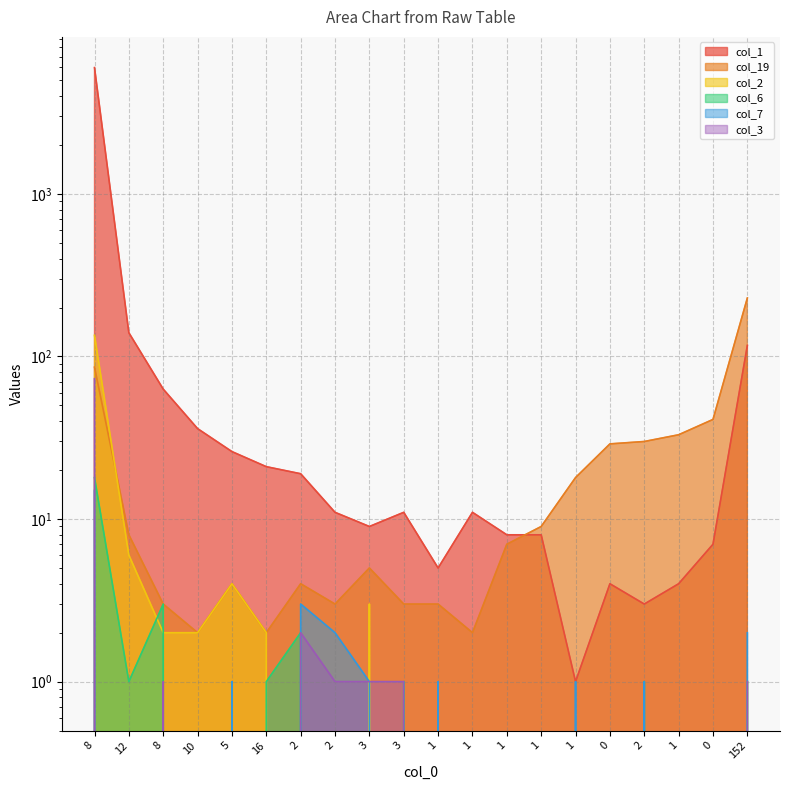

What is the difference between the maximum and minimum values in the col_2 series?

135